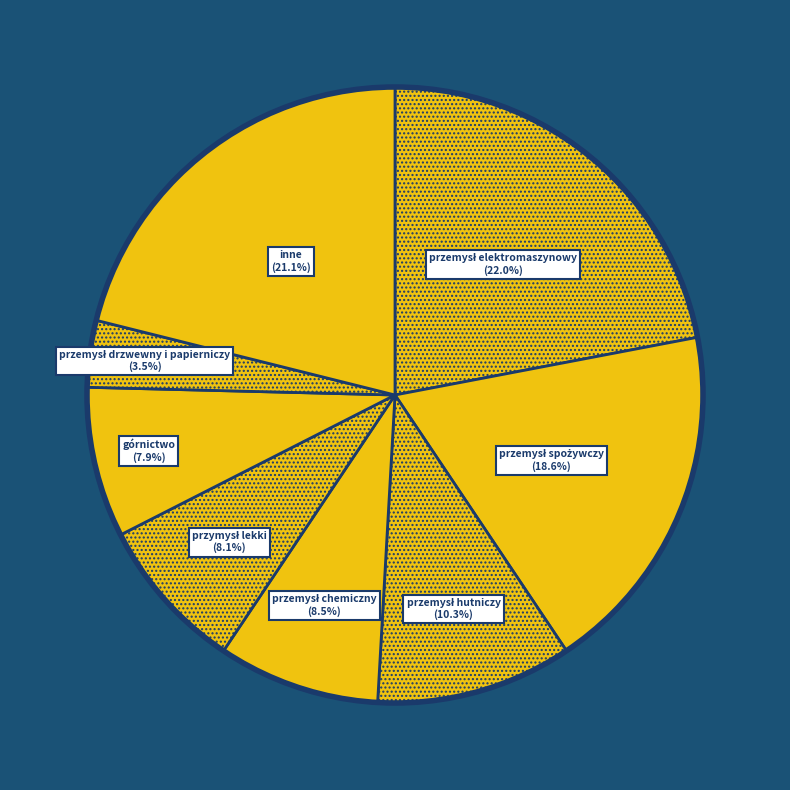

Do górnictwo and inne together represent more than half of the pie?

No